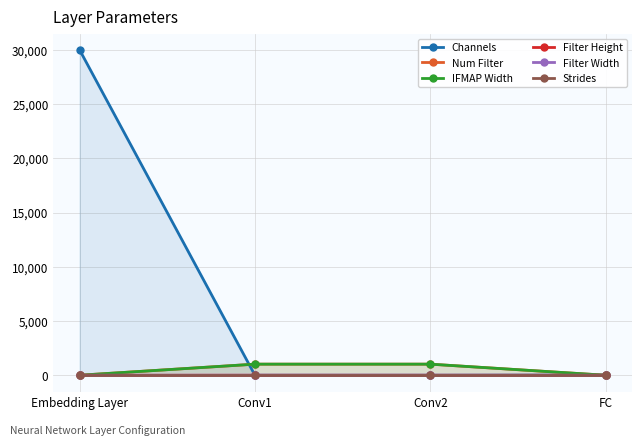

What is the difference between the second highest and minimum values in the Channels series?

21